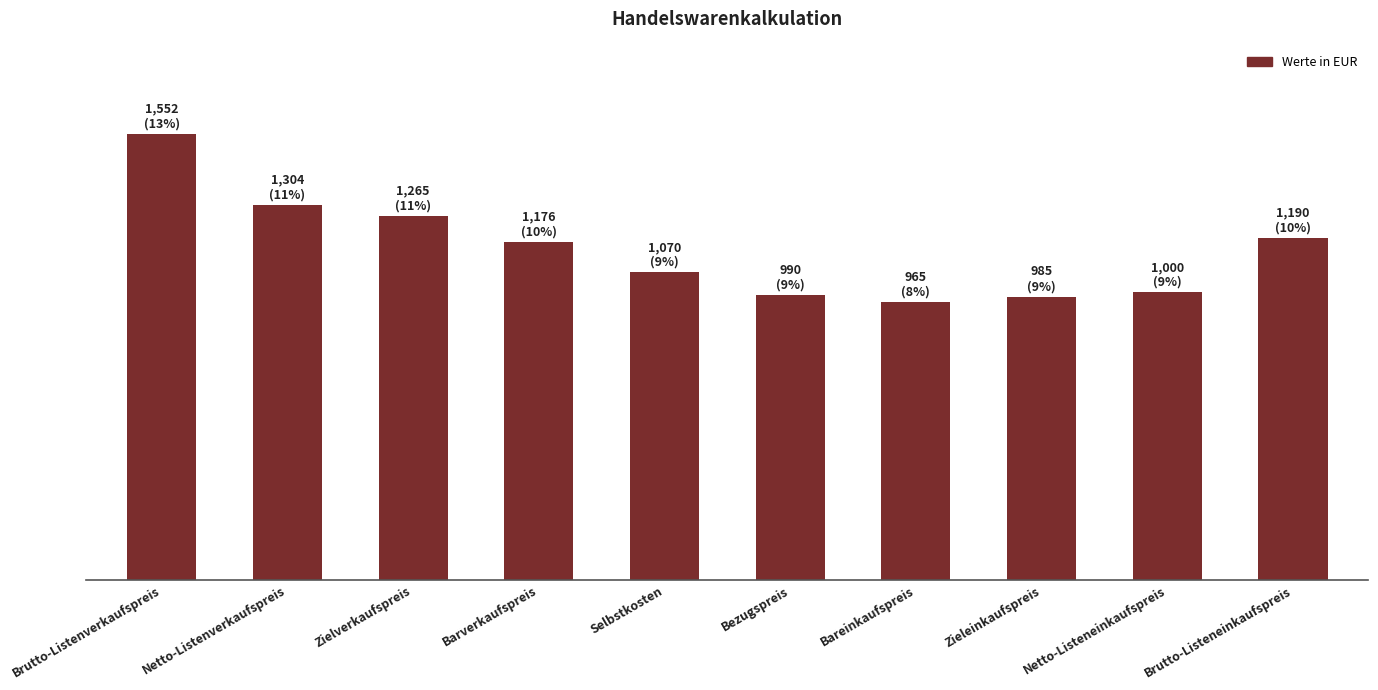

Does the chart contain any negative values?

No